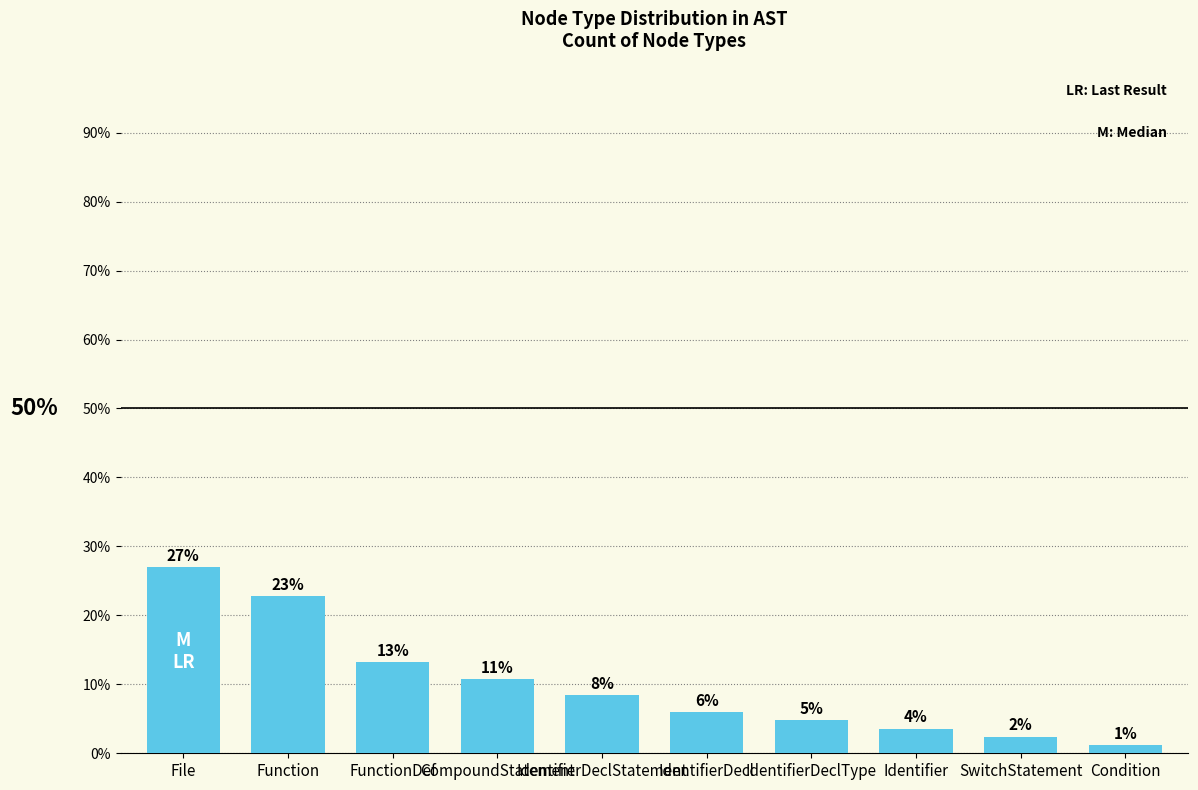

At which label is the value closest to 14?

FunctionDef